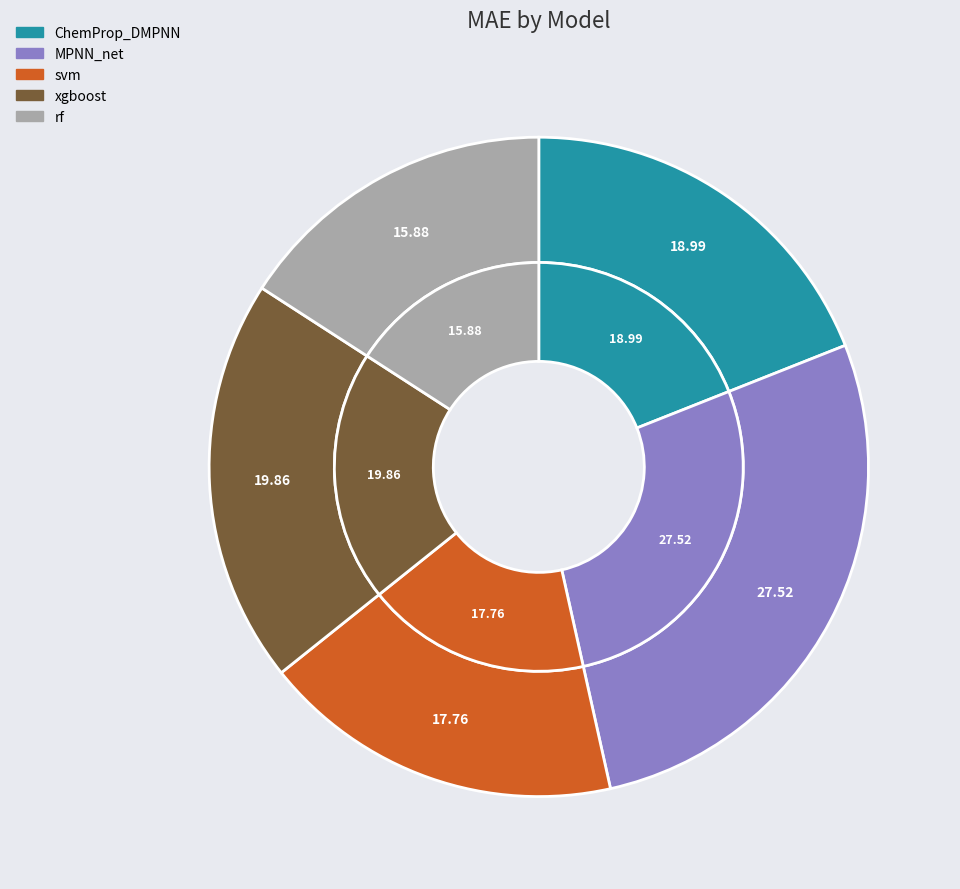

To the nearest percent, what is the difference between the largest and smallest slice percentages?

12%